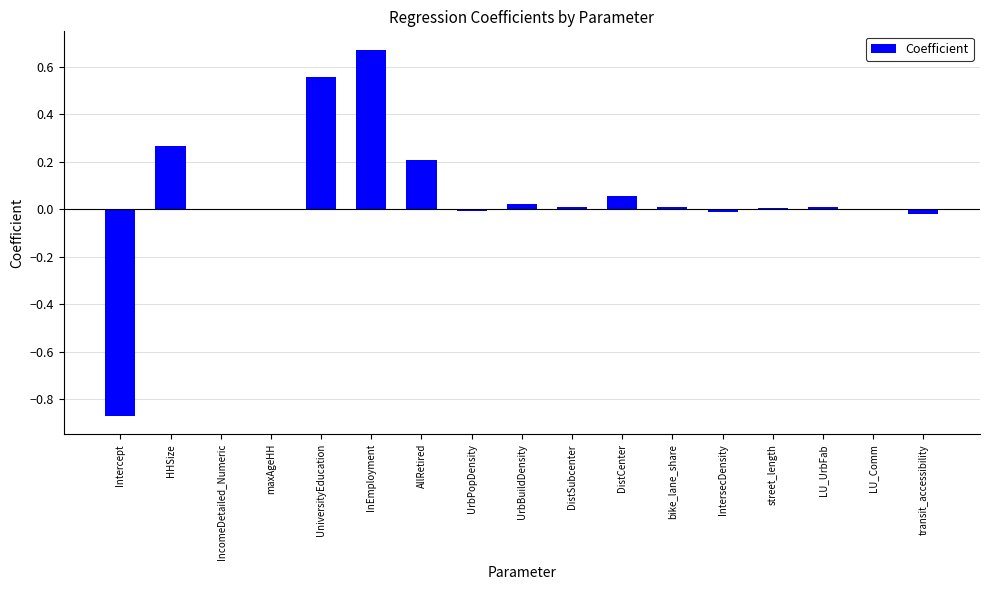

At which category does the chart reach its peak across all series?

InEmployment